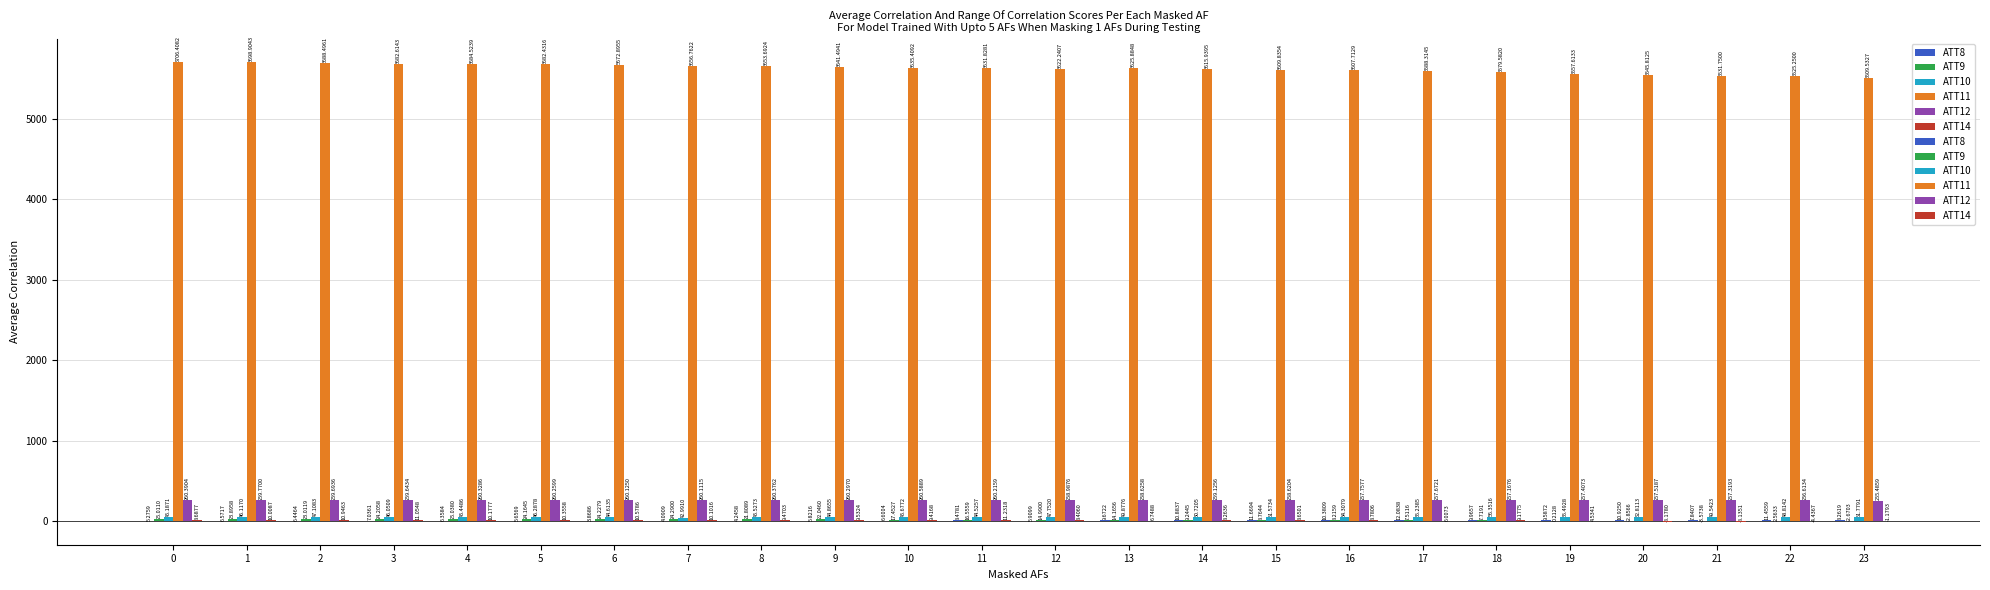

Reading left to right, transcribe all the data shown in this chart.

ATT8: 0=5.3	1=6.6	2=6.4	3=7.0	4=6.4	5=5.7	6=3.9	7=4.1	8=4.2	9=5.8	10=6.6	11=8.5	12=5.9	13=9.7	14=10.9	15=11.7	16=10.4	17=12.1	18=10.0	19=9.6	20=10.9	21=7.8	22=11.5	23=8.3
ATT9: 0=25.0	1=23.9	2=23.0	3=24.2	4=25.0	5=24.2	6=24.2	7=24.3	8=21.8	9=22.0	10=17.5	11=16.6	12=15.0	13=14.2	14=9.2	15=8.8	16=8.2	17=7.5	18=7.7	19=0.2	20=-2.9	21=-3.6	22=2.6	23=-2.7
ATT10: 0=45.2	1=46.1	2=47.1	3=46.1	4=45.4	5=46.3	6=44.6	7=43.0	8=45.5	9=44.9	10=45.7	11=44.5	12=47.8	13=49.9	14=50.7	15=51.6	16=54.3	17=55.2	18=56.4	19=55.5	20=52.8	21=49.5	22=48.8	23=51.8
ATT11: 0=5706.4	1=5698.9	2=5688.5	3=5682.6	4=5684.5	5=5682.4	6=5672.9	7=5656.8	8=5653.7	9=5641.5	10=5635.4	11=5631.8	12=5622.2	13=5625.9	14=5615.9	15=5609.8	16=5607.7	17=5588.3	18=5579.6	19=5557.6	20=5545.8	21=5531.8	22=5525.2	23=5509.5
ATT12: 0=260.4	1=259.8	2=259.7	3=259.6	4=260.3	5=260.3	6=260.1	7=260.1	8=260.4	9=260.3	10=260.6	11=260.2	12=259.0	13=258.6	14=259.1	15=258.6	16=257.8	17=257.7	18=257.2	19=257.4	20=257.5	21=257.3	22=256.6	23=255.5
ATT14: 0=8.7	1=10.0	2=10.9	3=11.1	4=10.2	5=10.4	6=10.6	7=10.1	8=9.5	9=9.5	10=9.4	11=11.2	12=8.4	13=6.7	14=8.3	15=8.7	16=8.8	17=6.0	18=9.2	19=4.5	20=-8.2	21=-8.1	22=-4.4	23=-1.2